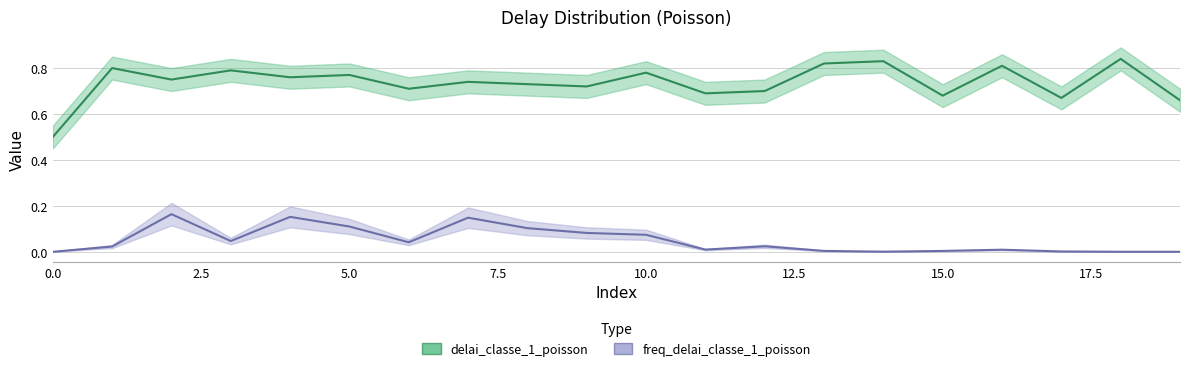

Does the chart have visible grid lines?

Yes